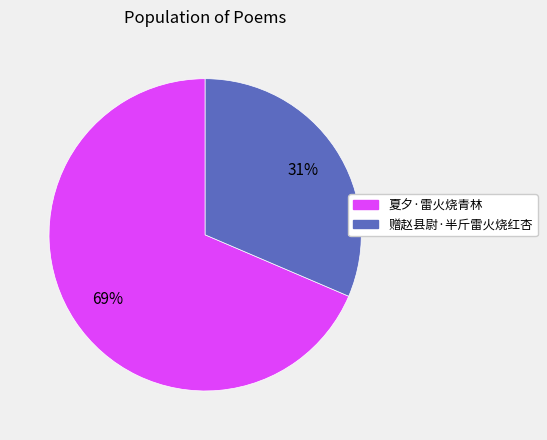

Rank the categories by value from highest to lowest.

夏夕·雷火烧青林, 赠赵县尉·半斤雷火烧红杏